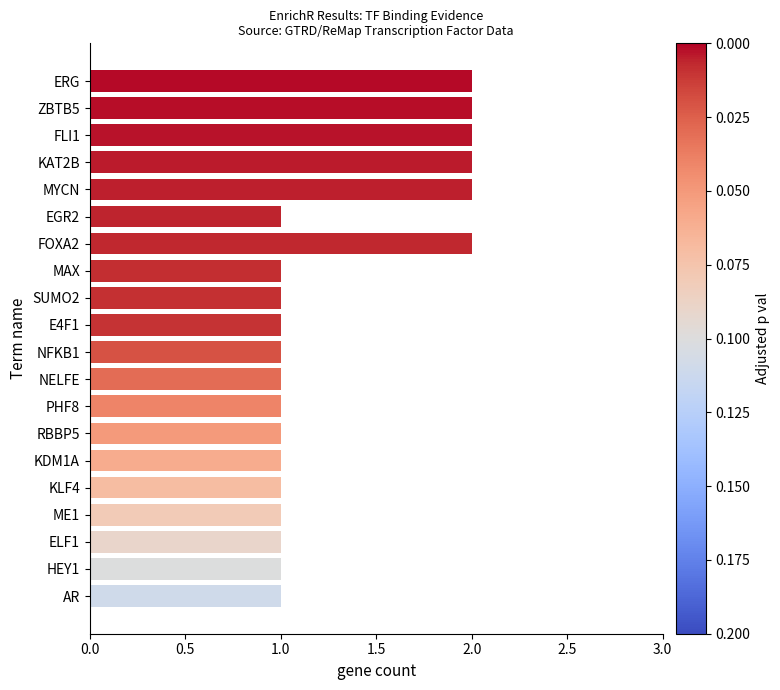

What is the sum of all values?

26